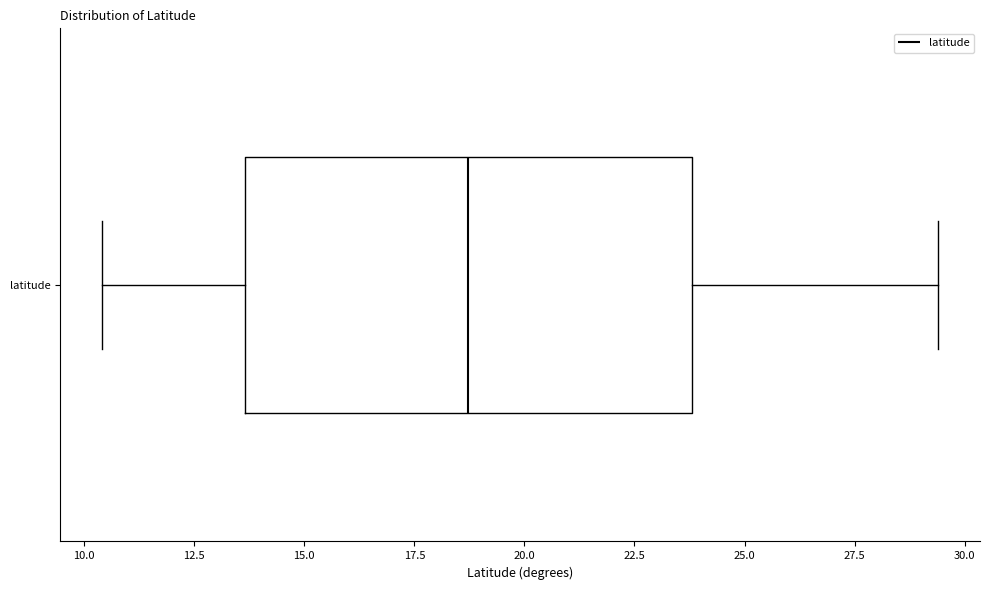

Where is the left edge of the box for latitude on the x-axis? The values are not printed on the chart, so give them approximately, as read against the axis.

13.5